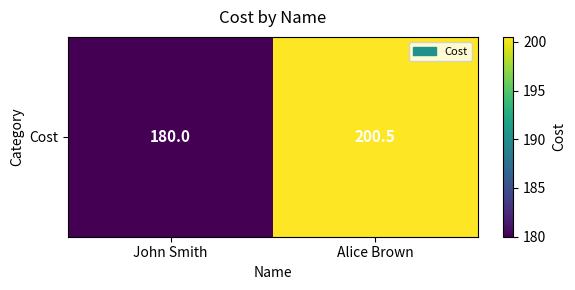

The value at Alice Brown is 358.6. True or false?

False